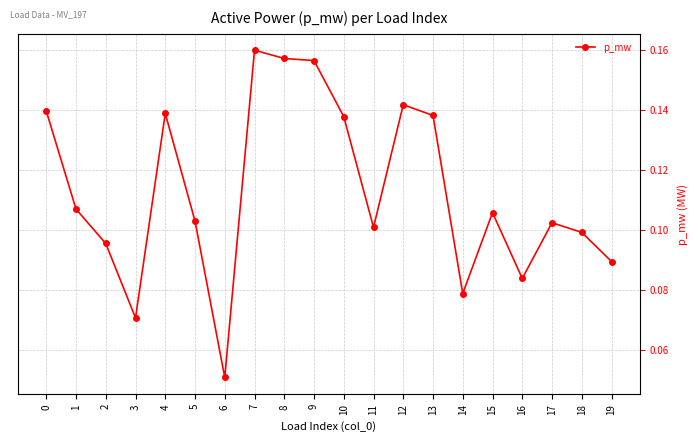

Where is the first local maximum?

4